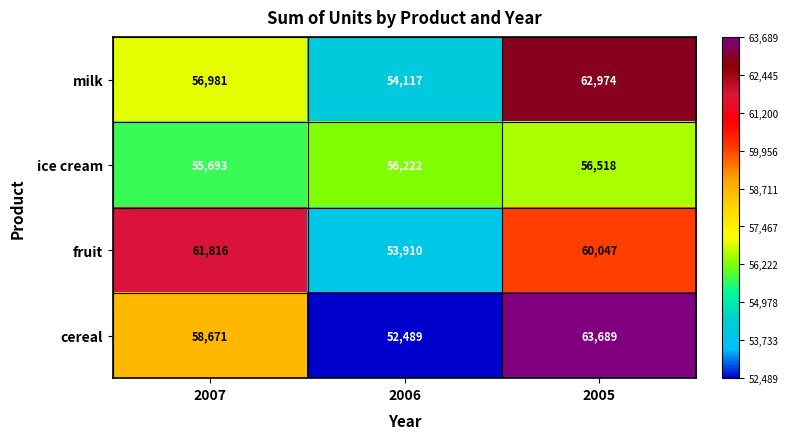

At 2007, list the series in order from smallest to largest.

ice cream, milk, cereal, fruit